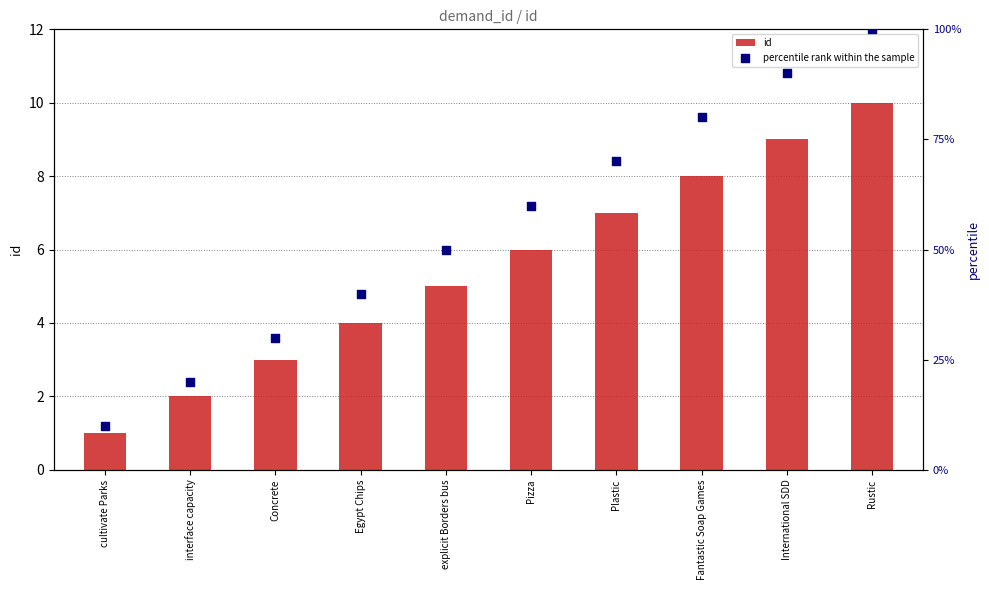

Which series contains the highest Y value?

percentile rank within the sample